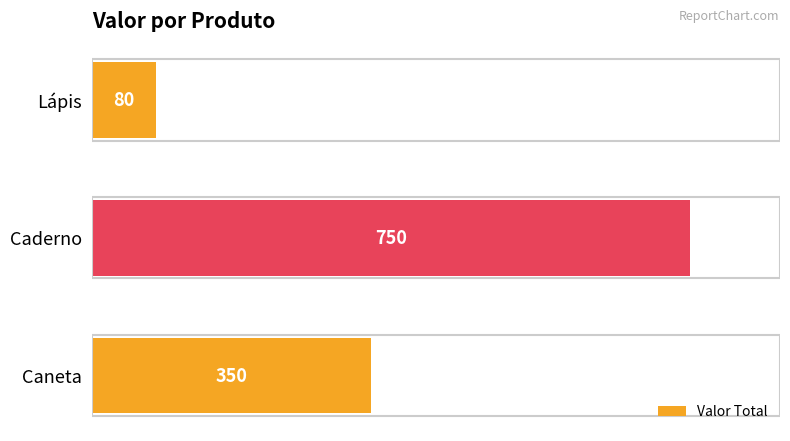

True or false: the data shows 80 at Lápis.

True